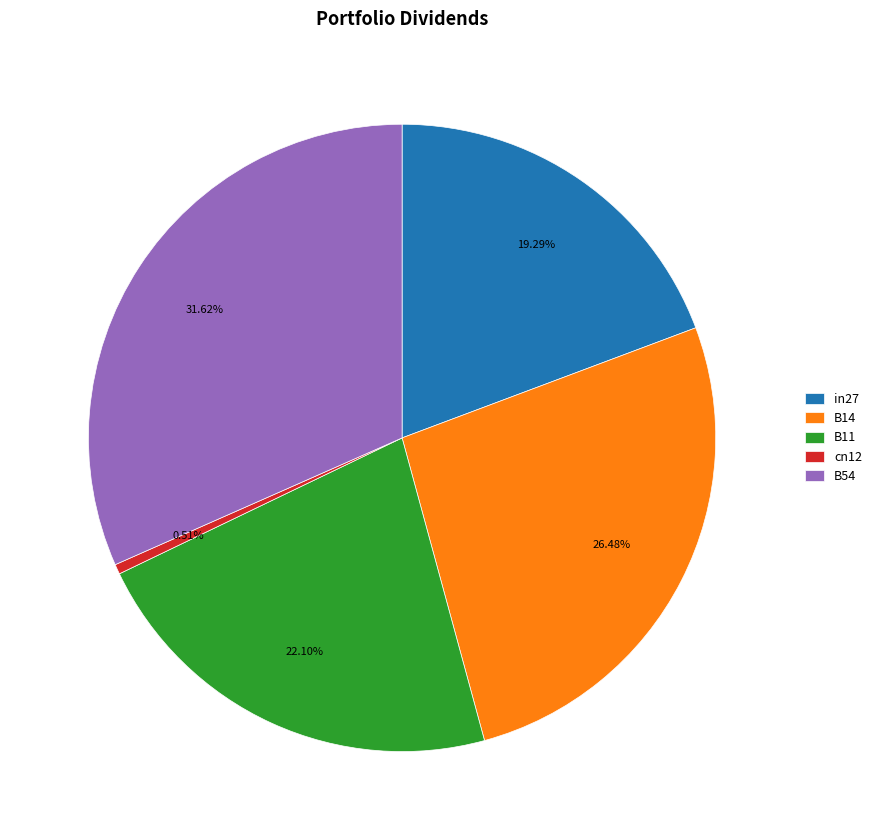

To the nearest percent, what is the difference between the B54 and in27 slice percentages?

12%